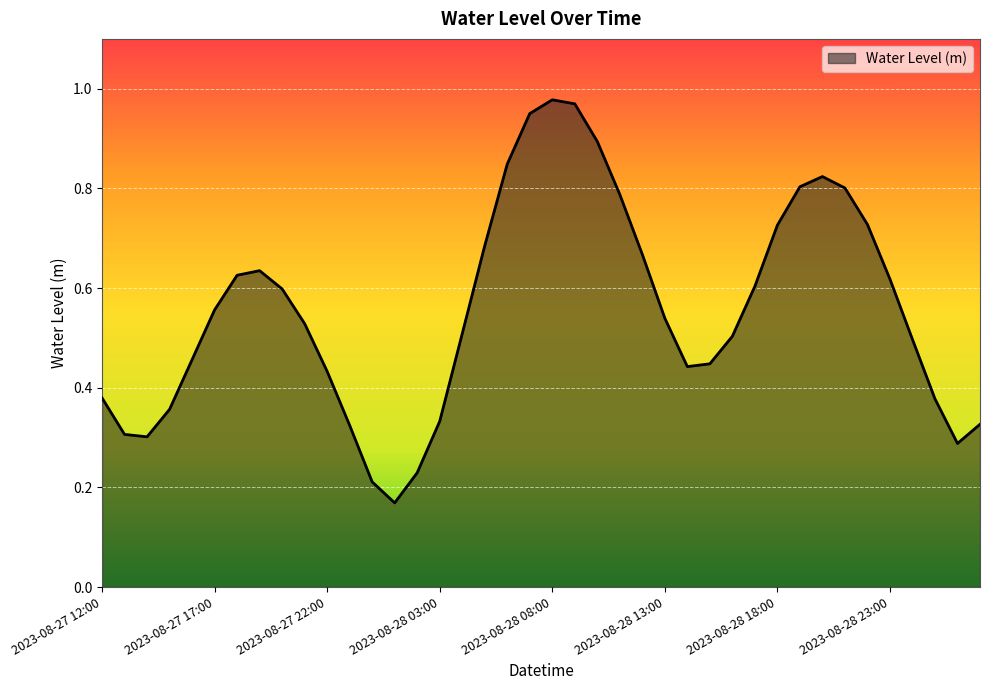

What is the label of the 31st point from the right?

2023-08-27 21:00